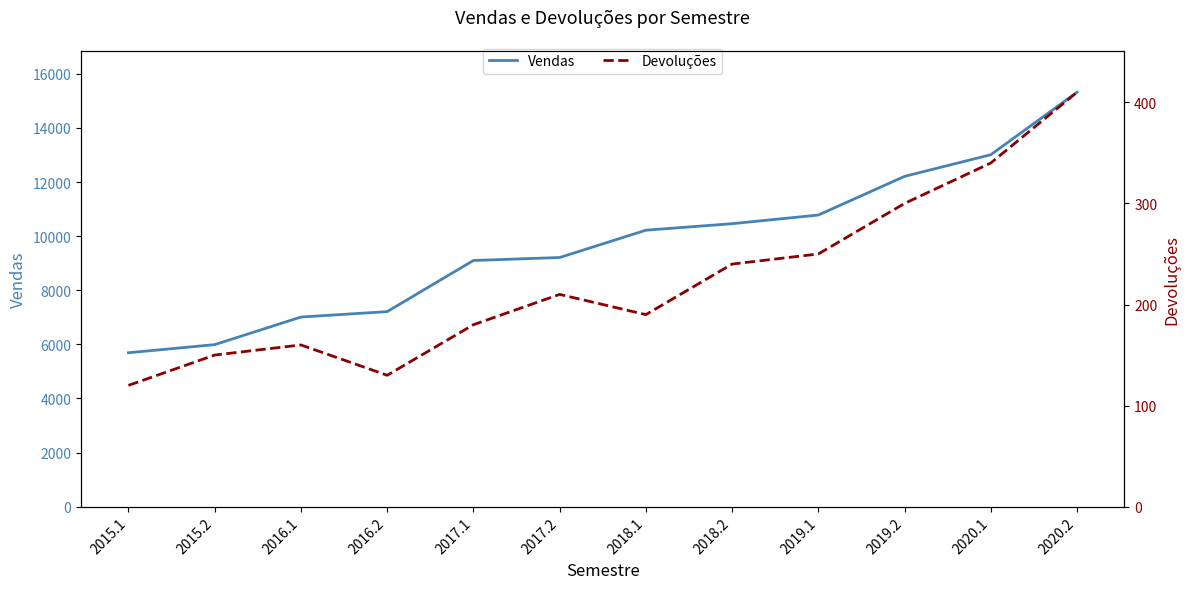

Count the number of categories in the chart.

12